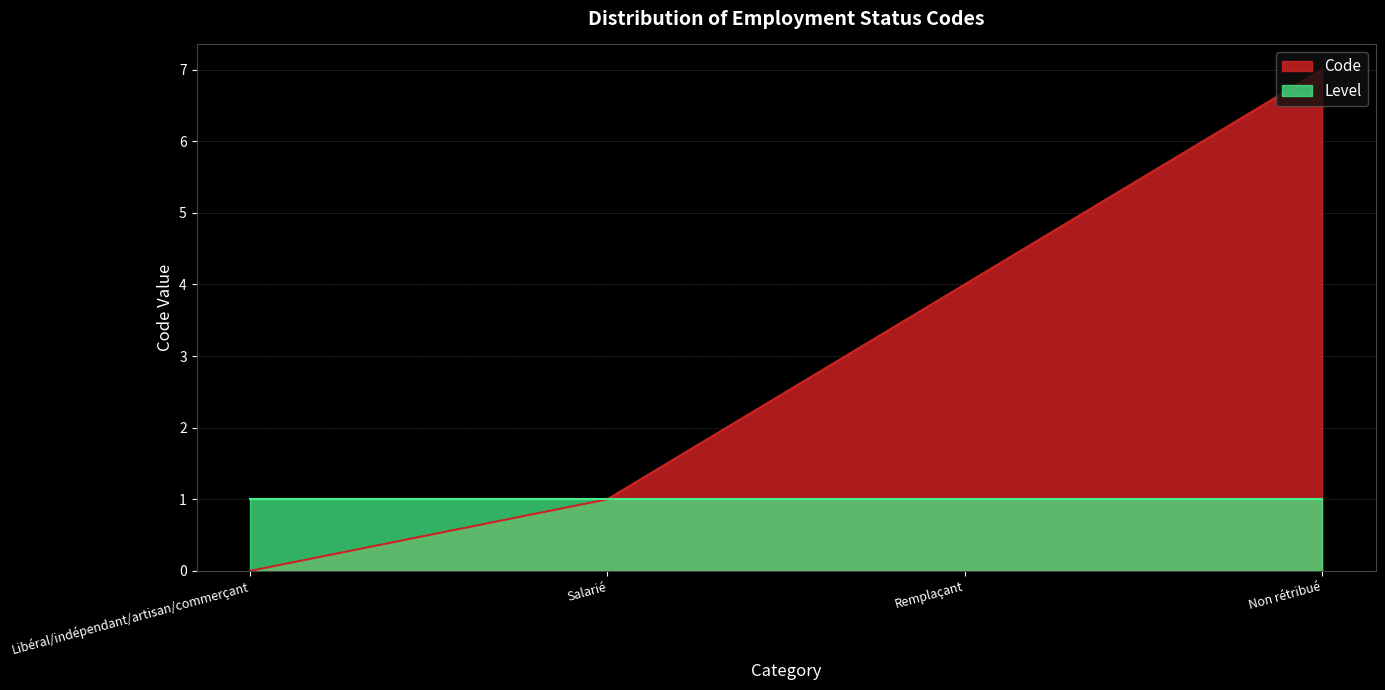

What is the sum of the values at Remplaçant and Non rétribué?

11